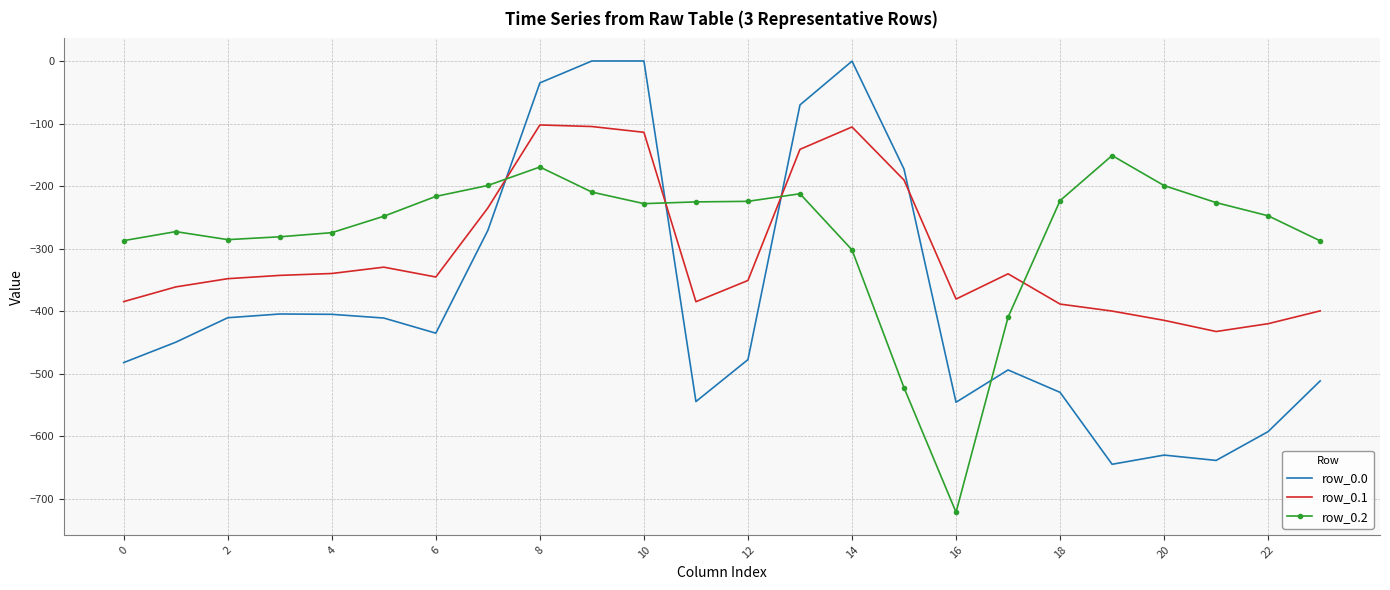

True or false: row_0.0 and row_0.2 cross at least once.

True